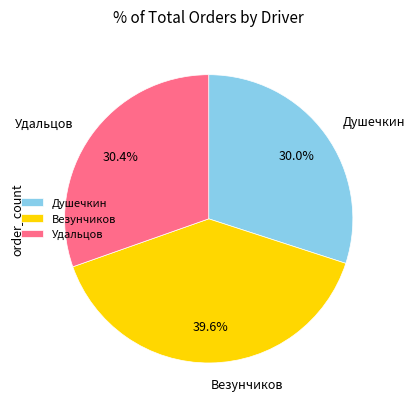

Is there a majority slice in this chart?

No